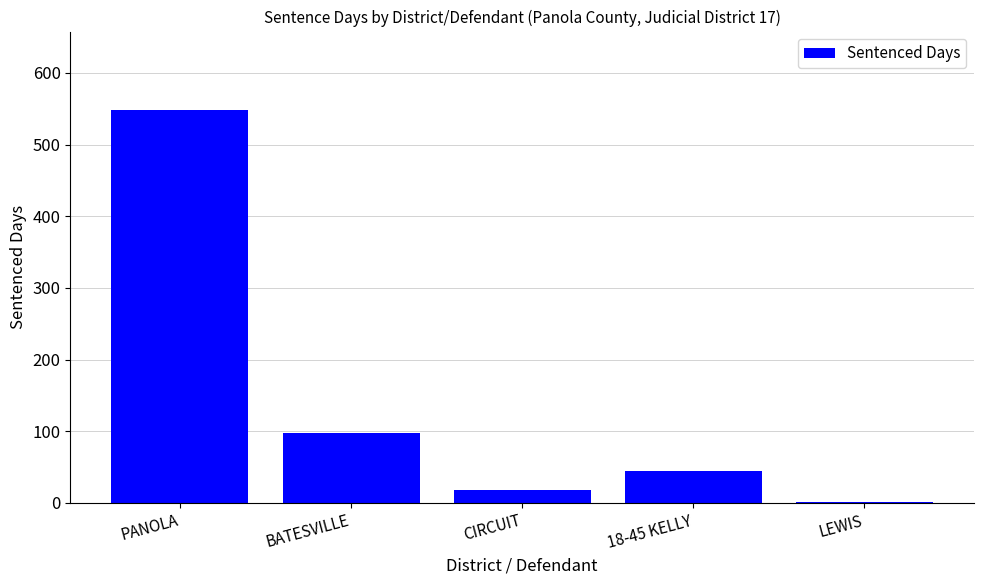

Between LEWIS and BATESVILLE, which is larger?

BATESVILLE